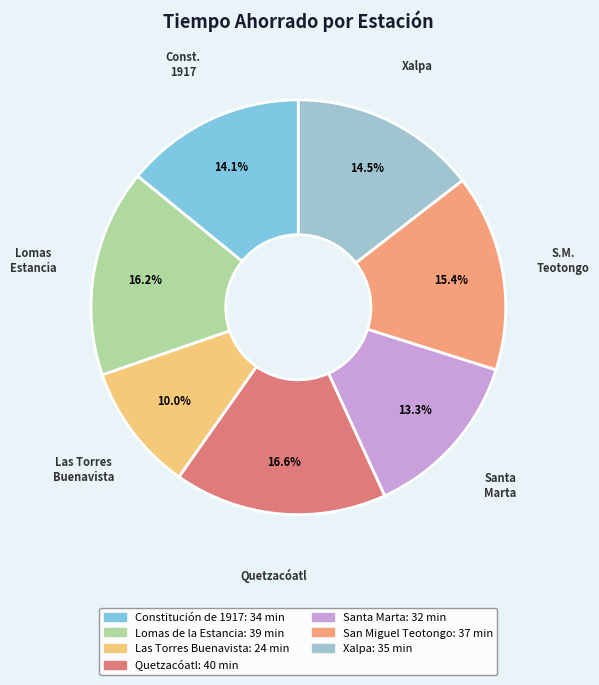

How many segments does this pie chart have?

7